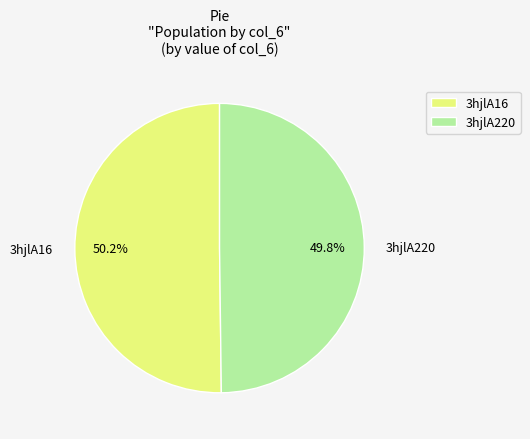

What is the ratio of the value at 3hjlA16 to the value at 3hjlA220?

1.0